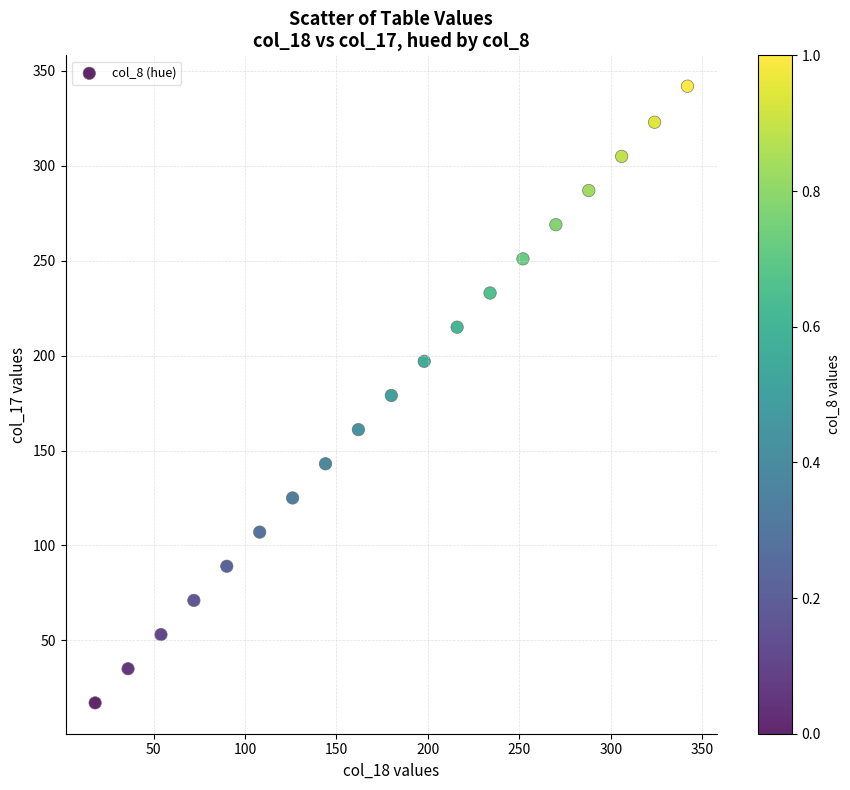

What is the range of Y values (max minus min)?

325